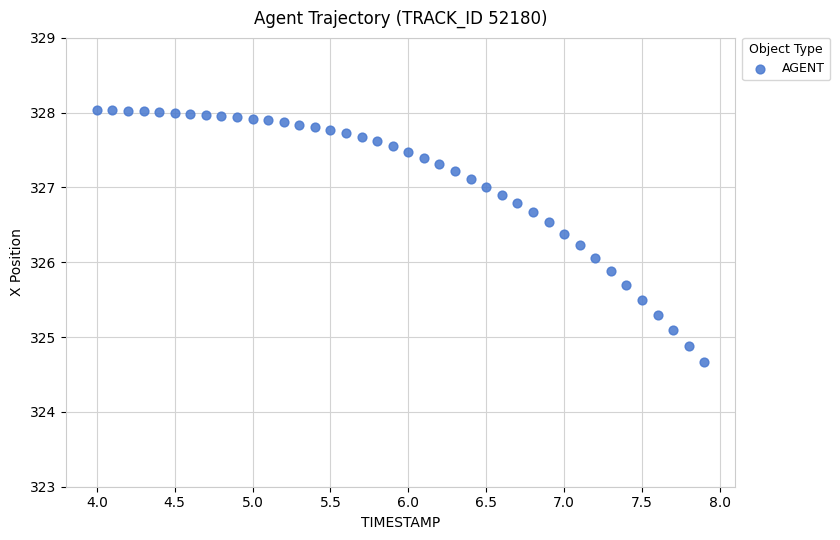

What is the range of Y values (max minus min)?

3.4